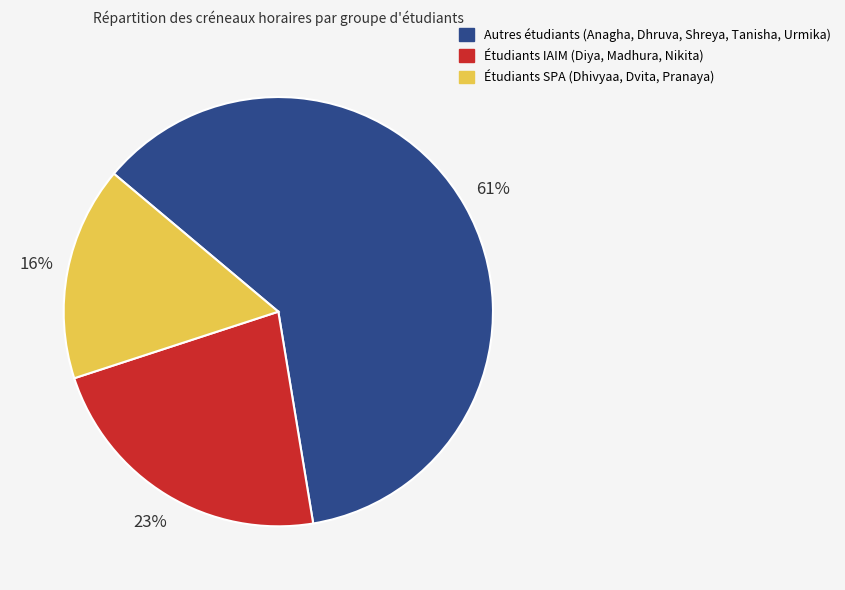

To the nearest percent, what is the difference between the largest and smallest slice percentages?

45%